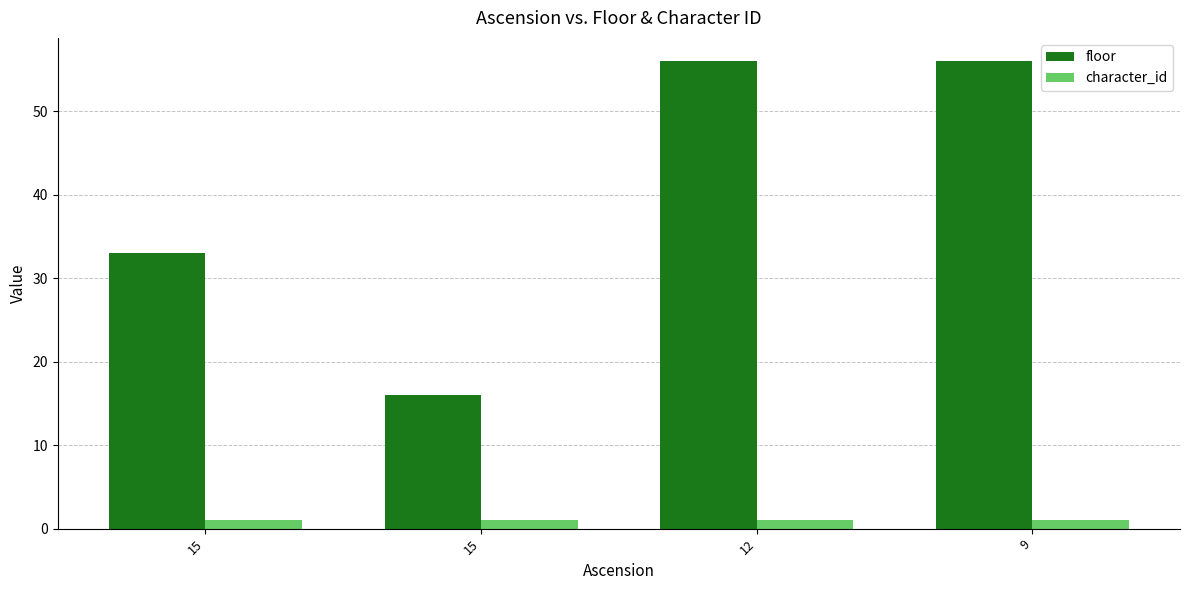

Does the chart contain stacked bars?

No